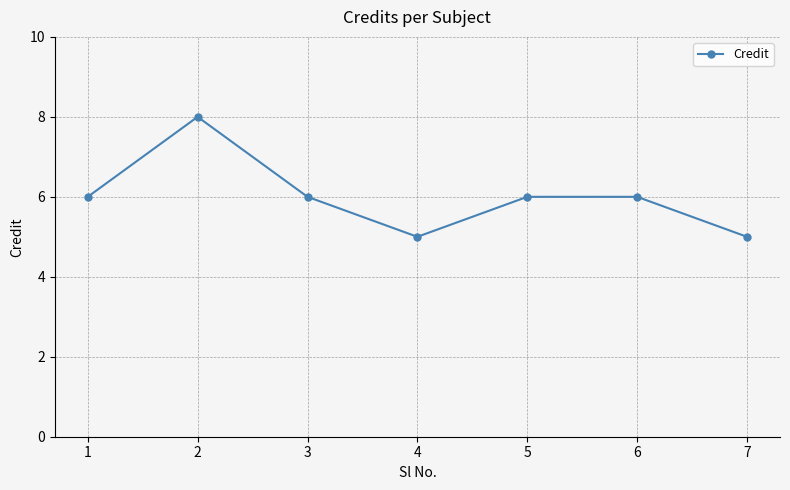

What is the sum of all values?

42